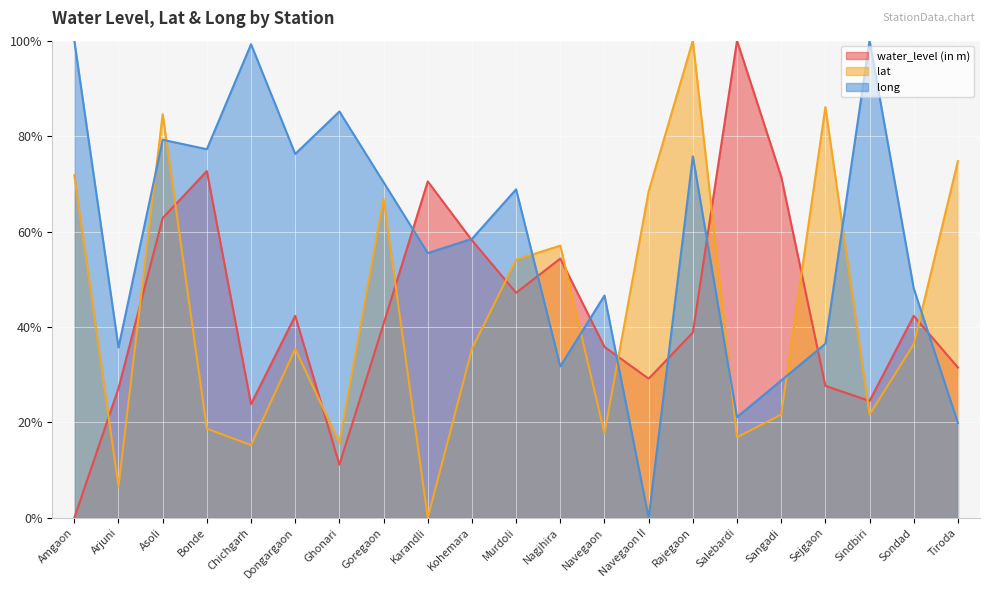

What is the difference between the maximum and minimum values in the lat series?

1.0